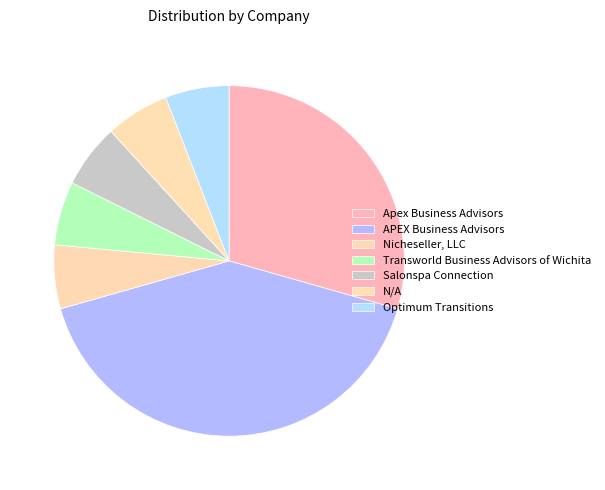

Approximately how many times larger is the value at Apex Business Advisors compared to N/A?

5.0